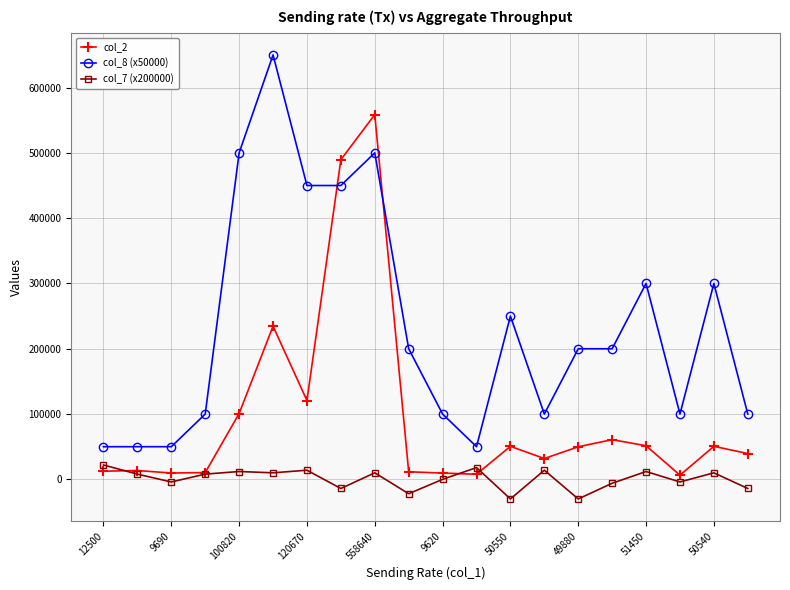

What is the lowest value of the col_8 (x50000) series?

50000.0